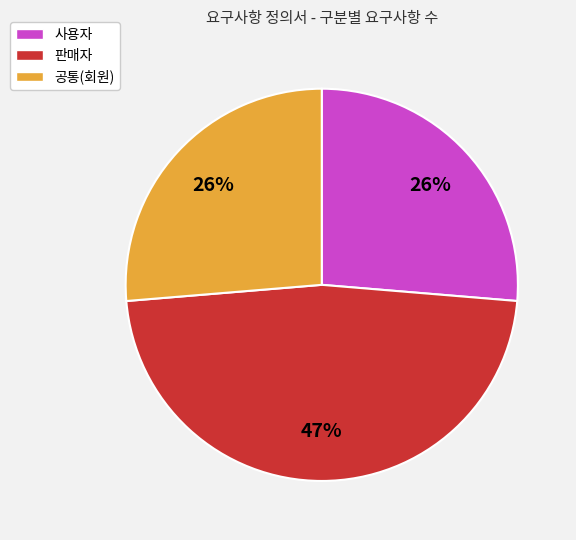

Do 판매자 and 공통(회원) together represent more than half of the pie?

Yes